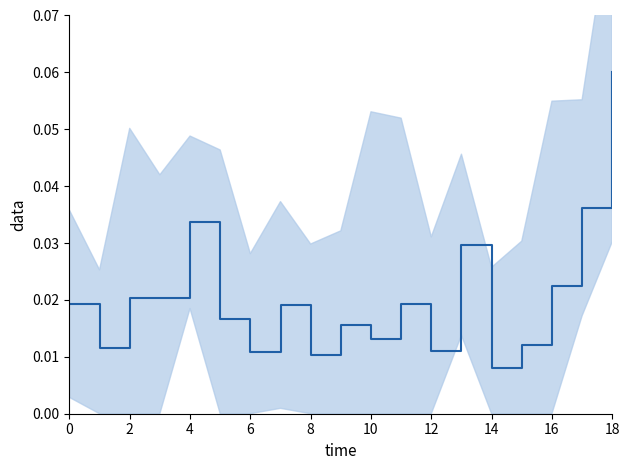

The chart shows a value of 0.0 at 12. True or false?

False